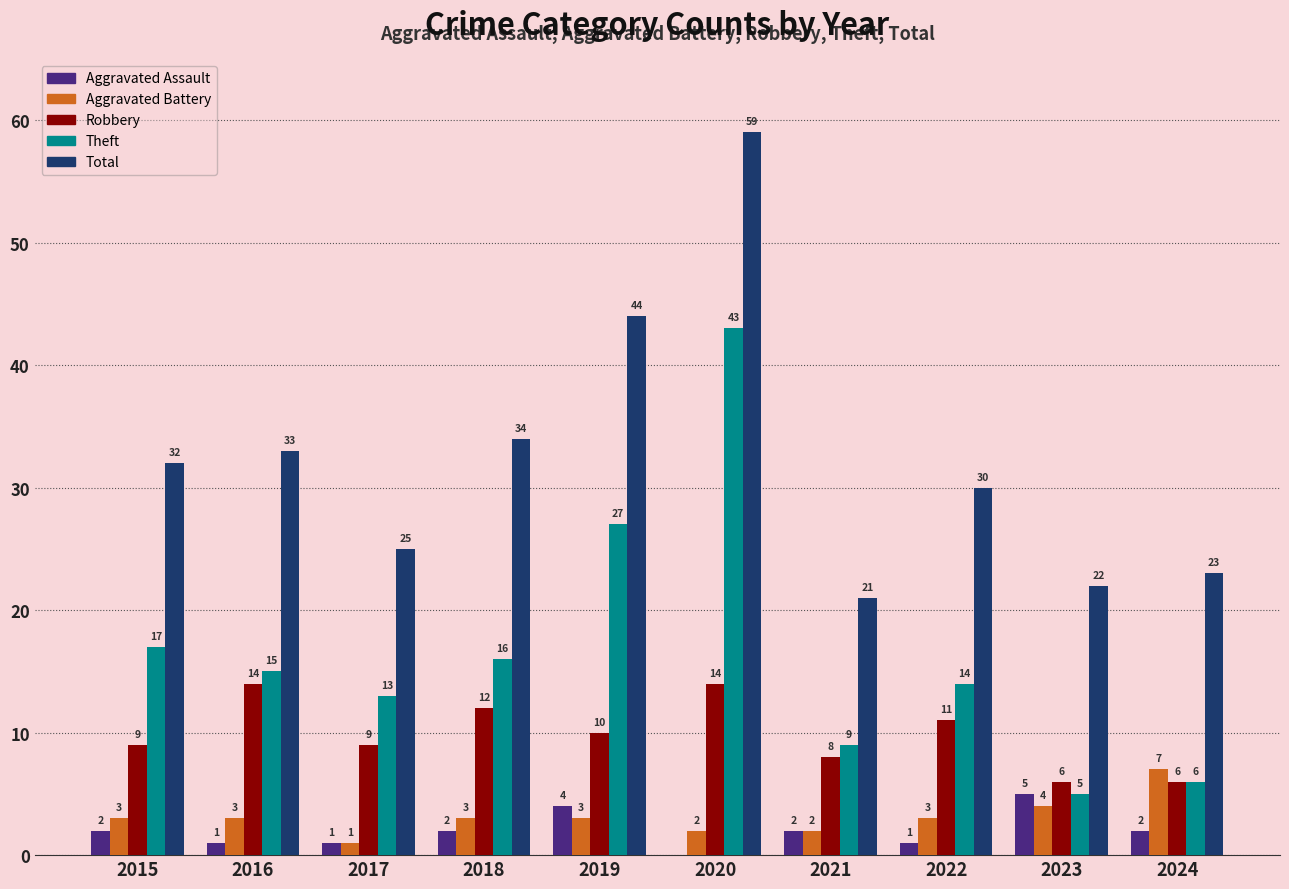

Is the value of Robbery at 2015 greater than the value of Aggravated Assault at 2020?

Yes